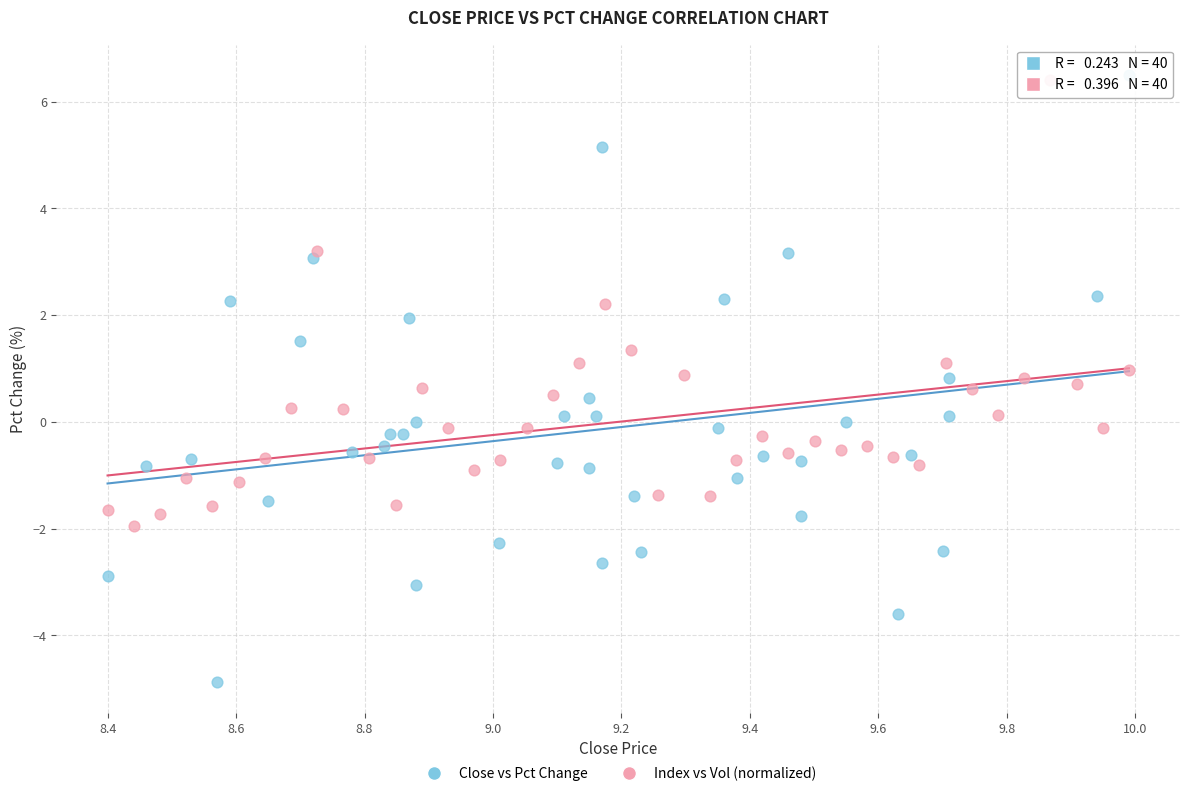

What are all the series names shown in the legend?

Close vs Pct Change, Index vs Vol (normalized)